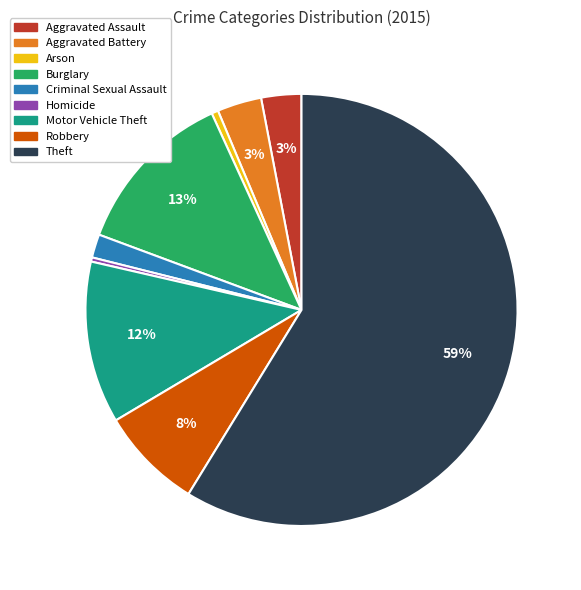

Is there any slice that represents more than half of the pie?

Yes